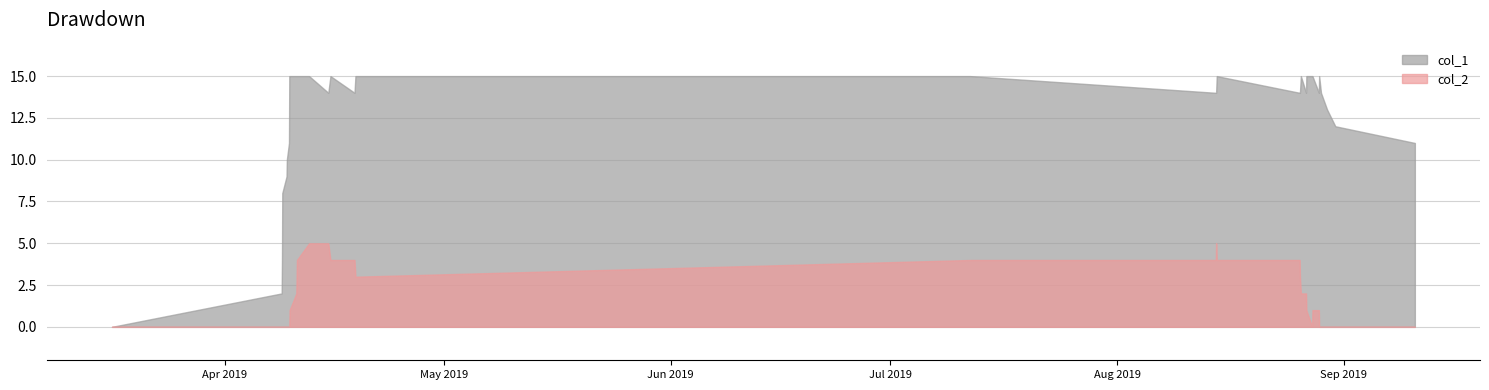

The col_1 series shows 21 at 17. True or false?

False